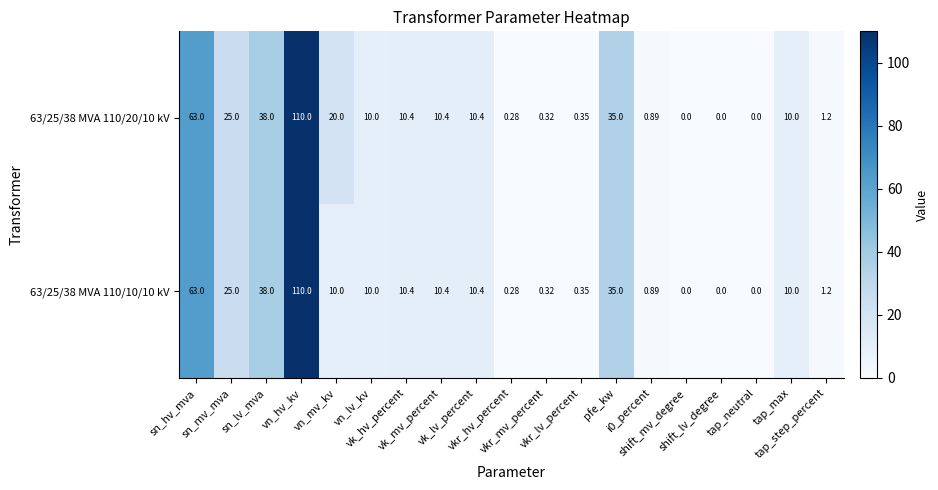

Reading left to right, transcribe all the data shown in this chart.

63/25/38 MVA 110/20/10 kV: sn_hv_mva=63.0	sn_mv_mva=25.0	sn_lv_mva=38.0	vn_hv_kv=110.0	vn_mv_kv=20.0	vn_lv_kv=10.0	vk_hv_percent=10.4	vk_mv_percent=10.4	vk_lv_percent=10.4	vkr_hv_percent=0.3	vkr_mv_percent=0.3	vkr_lv_percent=0.3	pfe_kw=35.0	i0_percent=0.9	shift_mv_degree=0.0	shift_lv_degree=0.0	tap_neutral=0.0	tap_max=10.0	tap_step_percent=1.2
63/25/38 MVA 110/10/10 kV: sn_hv_mva=63.0	sn_mv_mva=25.0	sn_lv_mva=38.0	vn_hv_kv=110.0	vn_mv_kv=10.0	vn_lv_kv=10.0	vk_hv_percent=10.4	vk_mv_percent=10.4	vk_lv_percent=10.4	vkr_hv_percent=0.3	vkr_mv_percent=0.3	vkr_lv_percent=0.3	pfe_kw=35.0	i0_percent=0.9	shift_mv_degree=0.0	shift_lv_degree=0.0	tap_neutral=0.0	tap_max=10.0	tap_step_percent=1.2